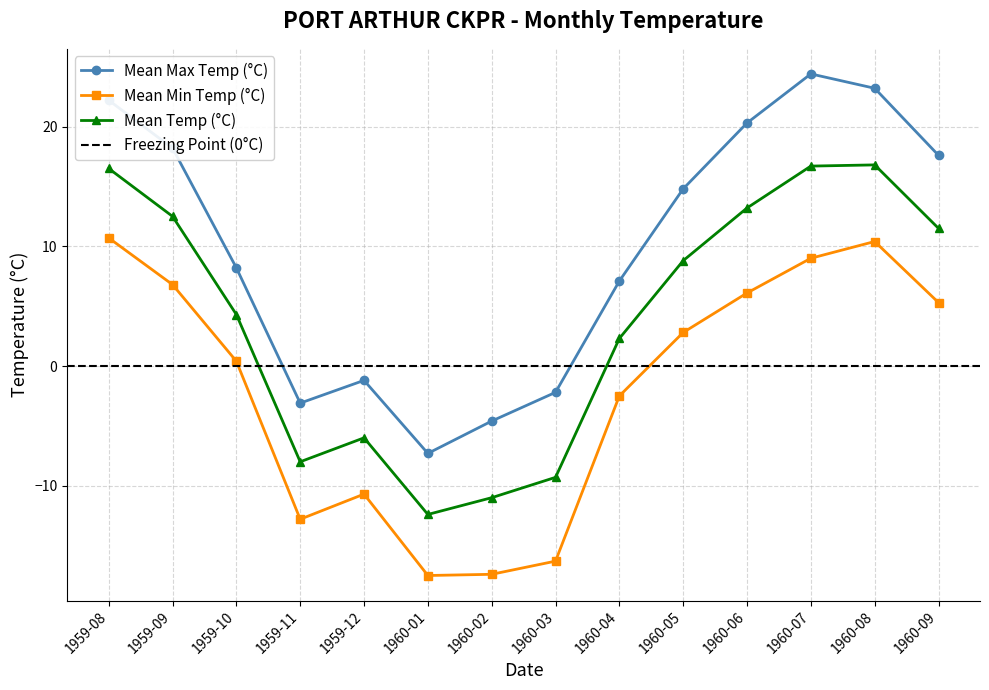

Which series has the widest spread of values?

Mean Max Temp (°C)